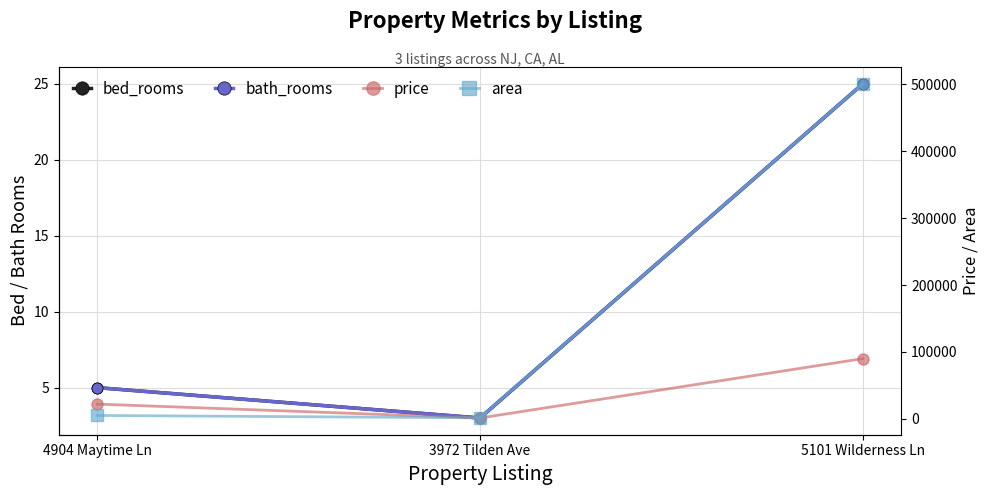

At which label does area first exceed 5010?

5101 Wilderness Ln